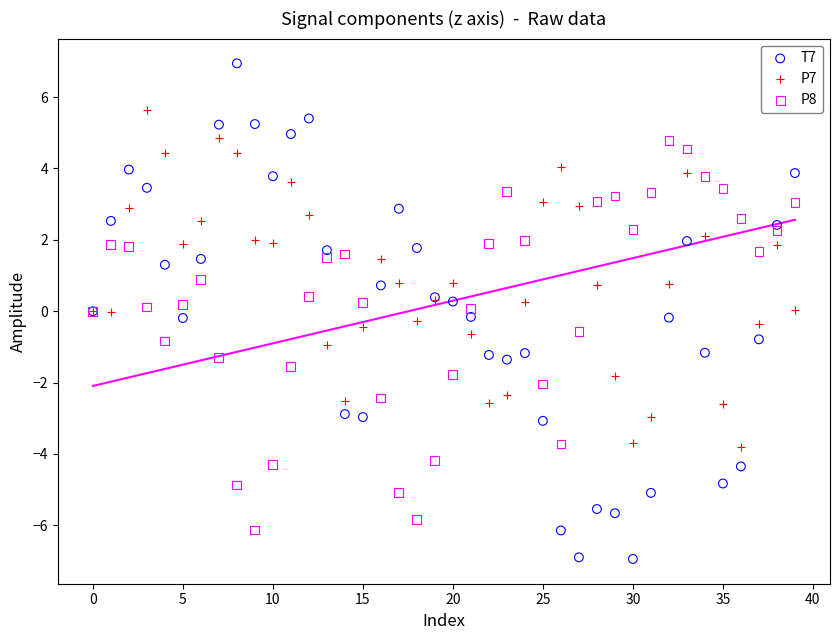

Which series has the largest Y range (max minus min)?

T7